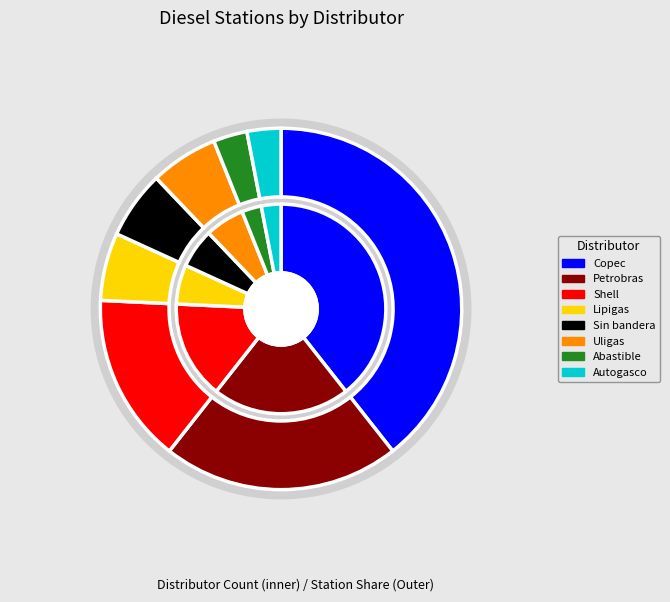

Combined, do Petrobras and Autogasco account for over 50%?

No